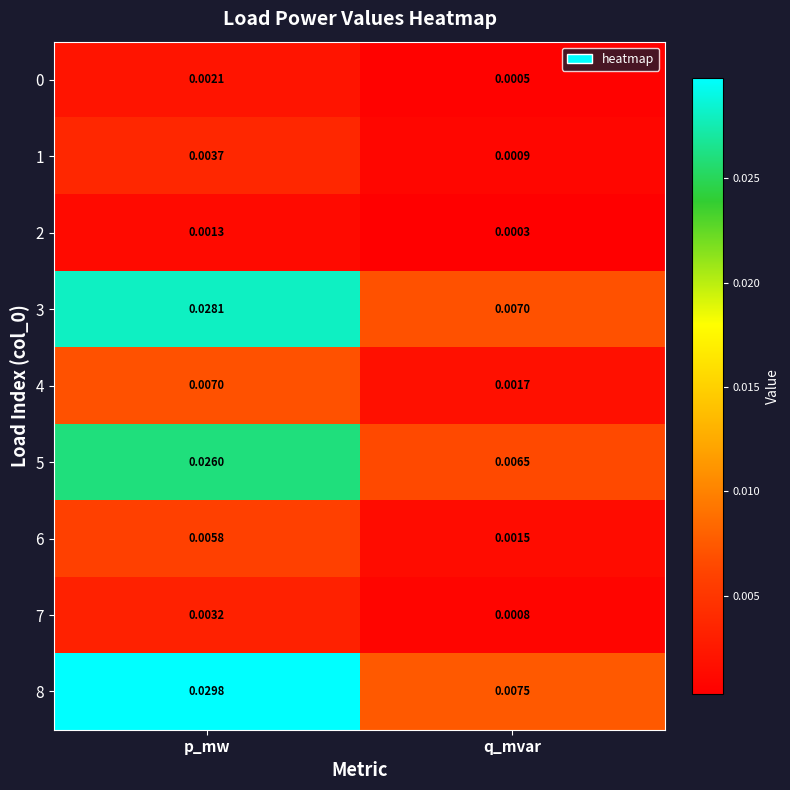

Which label corresponds to the largest value in the chart?

p_mw